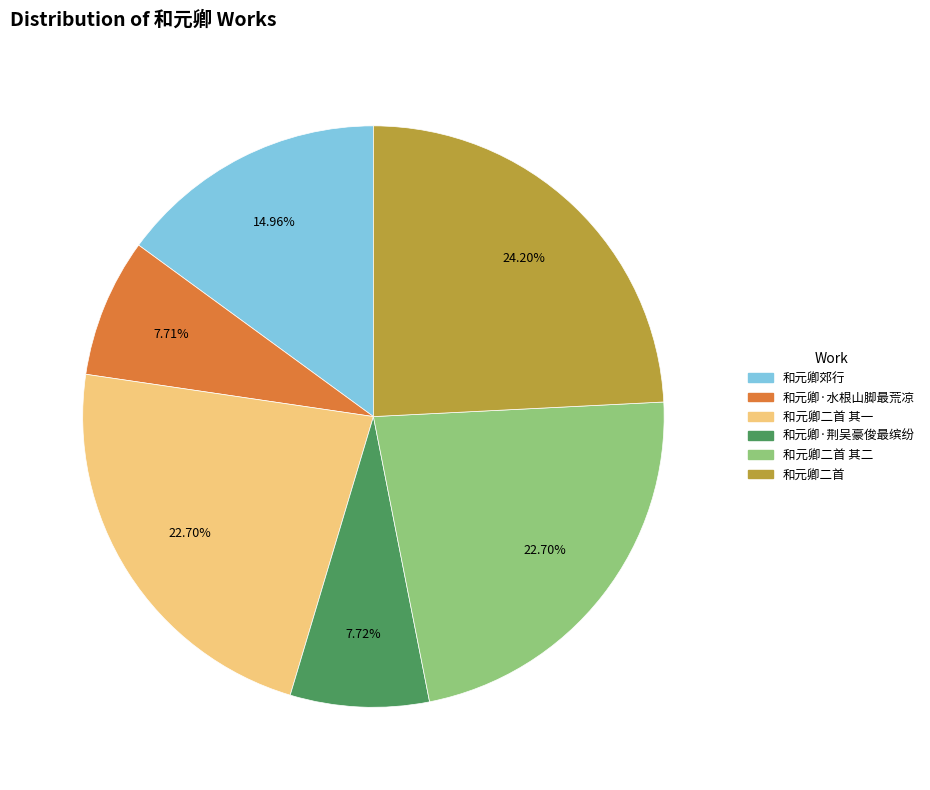

True or false: 和元卿二首 accounts for 15% of the total.

False